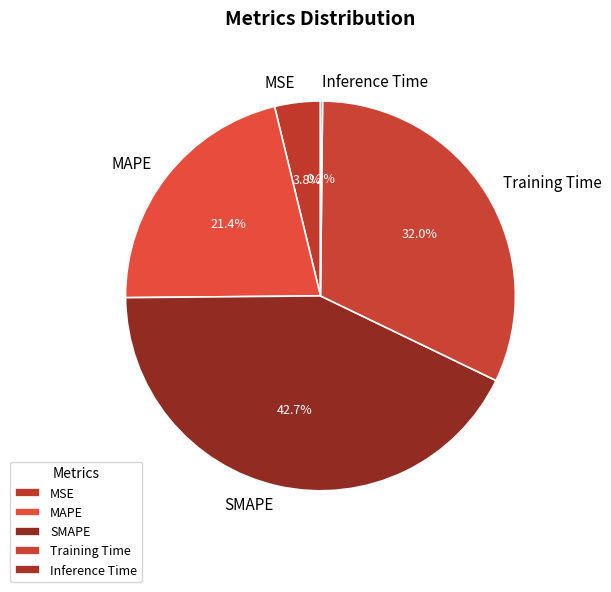

Combined, do SMAPE and MSE account for over 50%?

No